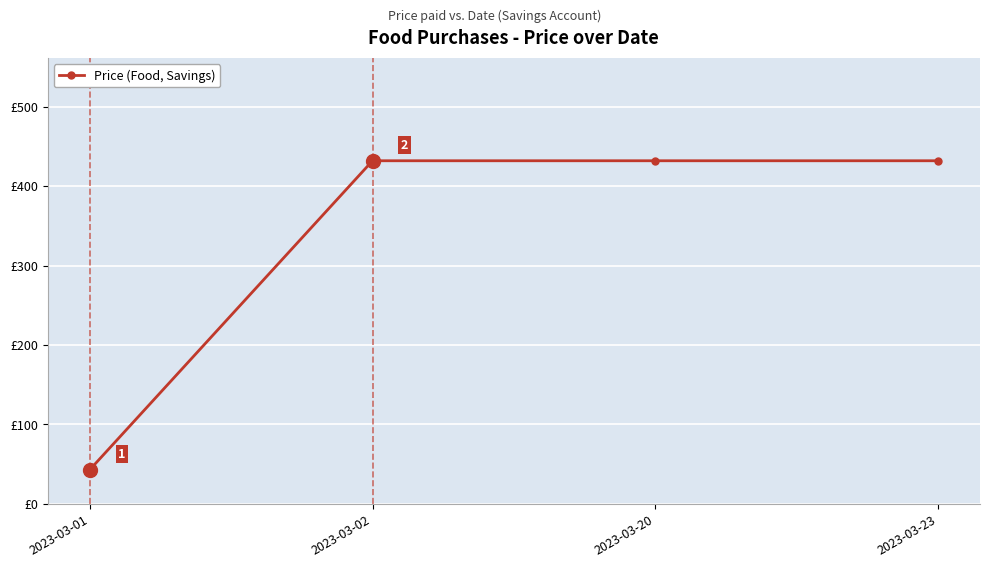

Which label corresponds to the smallest value in the chart?

2023-03-01